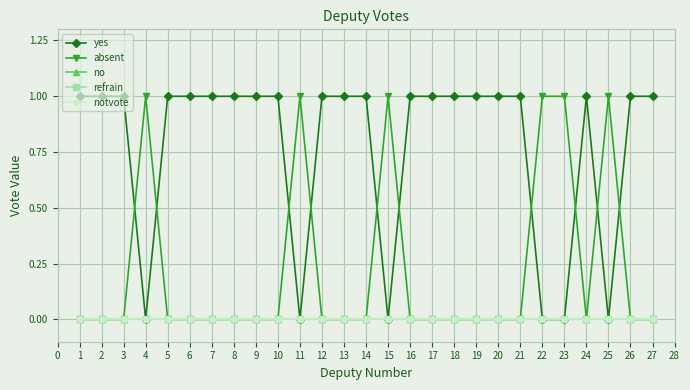

True or false: refrain has more than 2 interior local peaks.

False